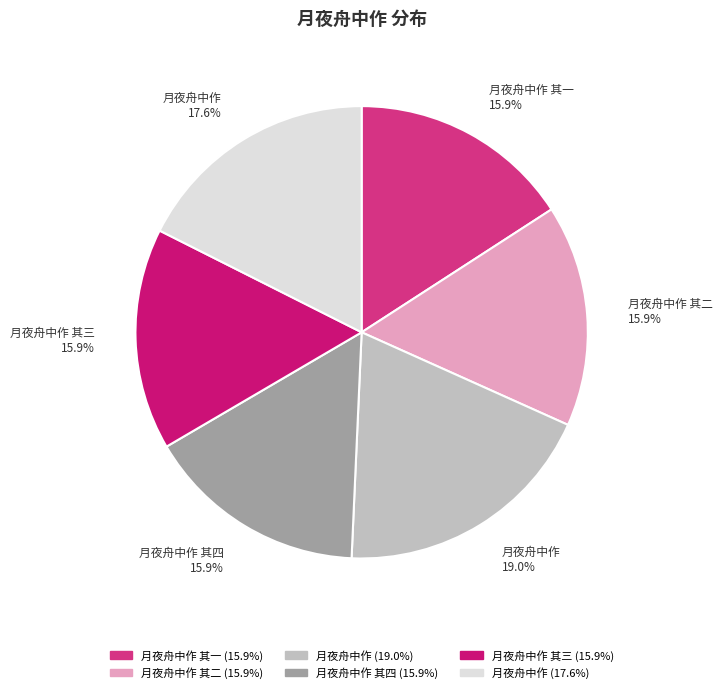

Which slice is the smallest?

月夜舟中作 其一